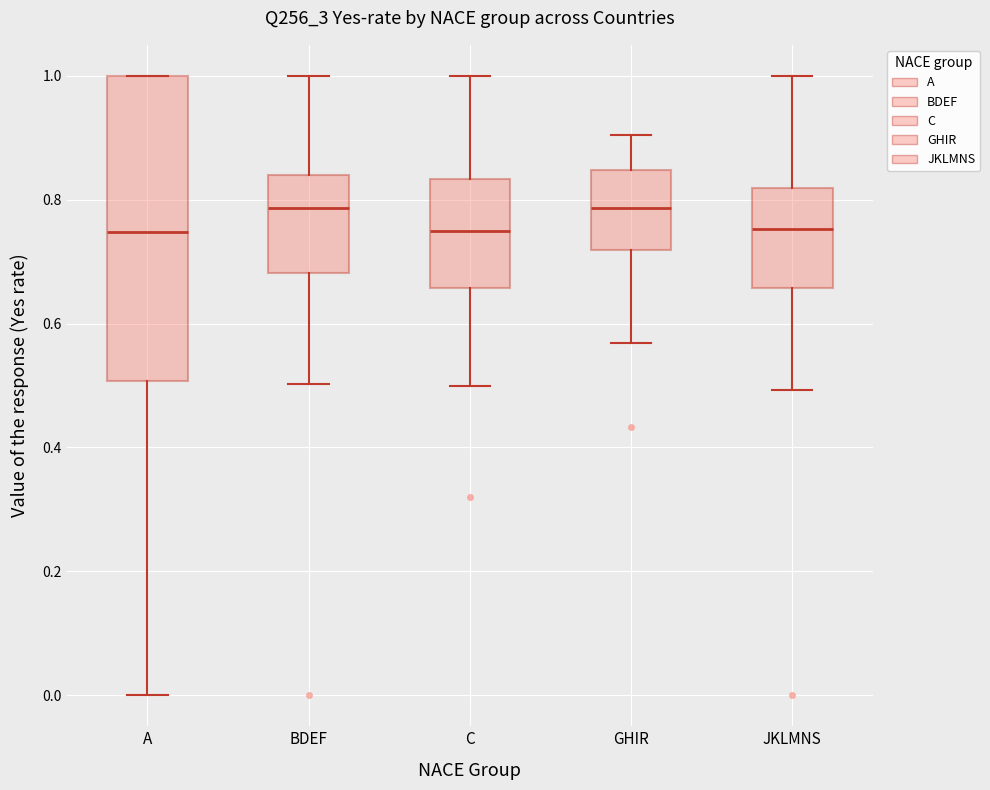

Where does the median line of the box for JKLMNS sit on the y-axis? The values are not printed on the chart, so give them approximately, as read against the axis.

0.76